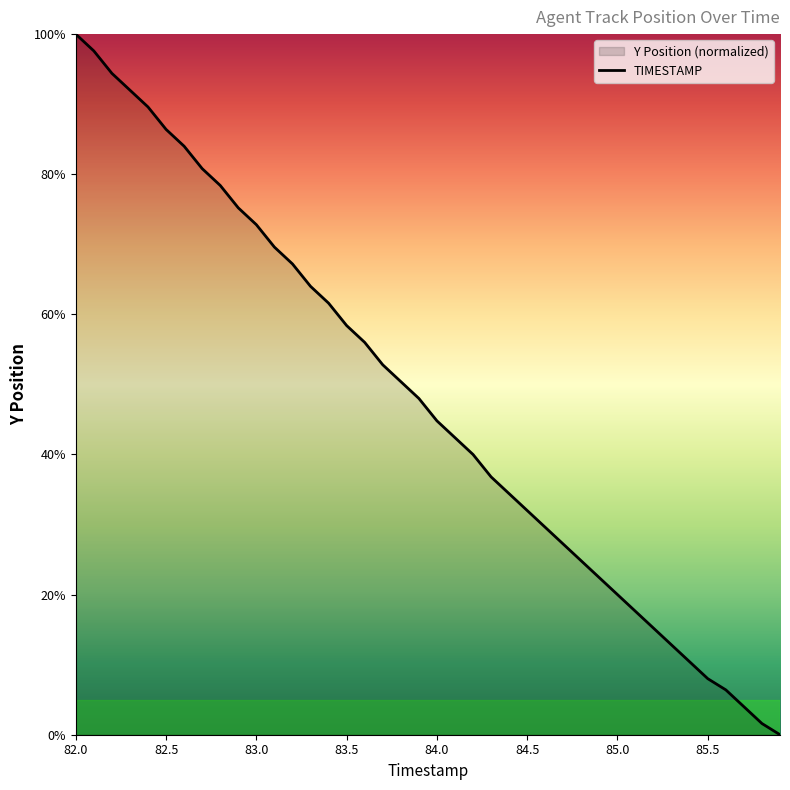

What is the difference between the maximum and second lowest values?

98.4